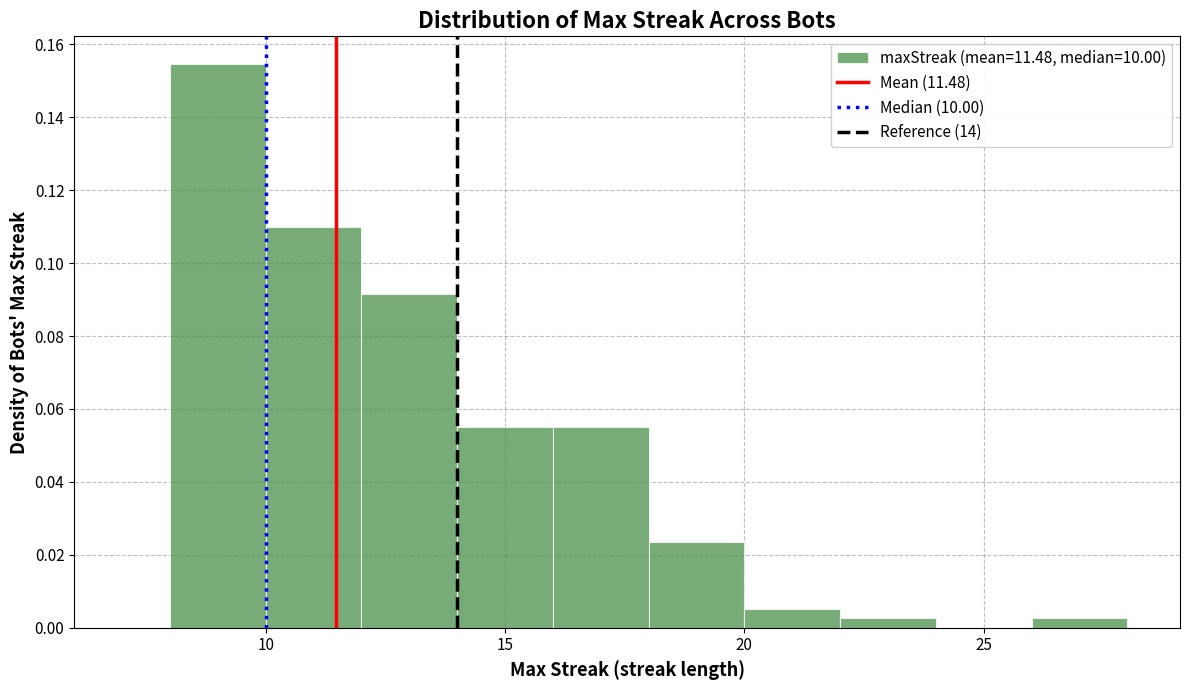

Reading left to right, transcribe this chart: for each bar, give the range it covers on the x-axis and its height. The values are not printed on the chart, so give them approximately, as read against the axis.

6 to 8: 0
8 to 10: 0.154
10 to 12: 0.110
12 to 14: 0.092
14 to 16: 0.054
16 to 18: 0.054
18 to 20: 0.024
20 to 22: 0.006
22 to 24: 0.002
24 to 26: 0
26 to 28: 0.002